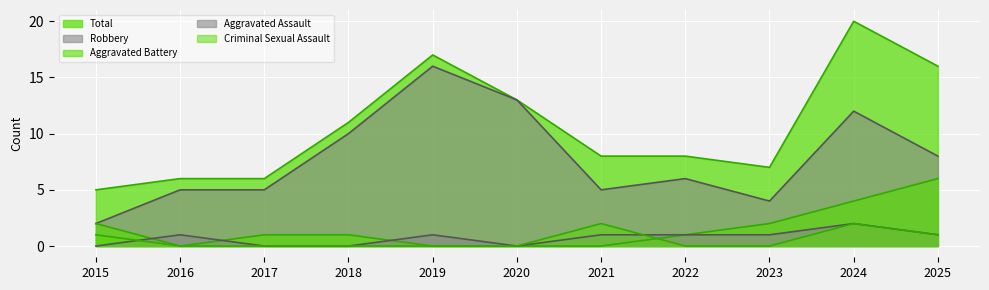

Rank the categories by Robbery value from highest to lowest.

2019, 2020, 2024, 2018, 2025, 2022, 2016, 2017, 2021, 2023, 2015